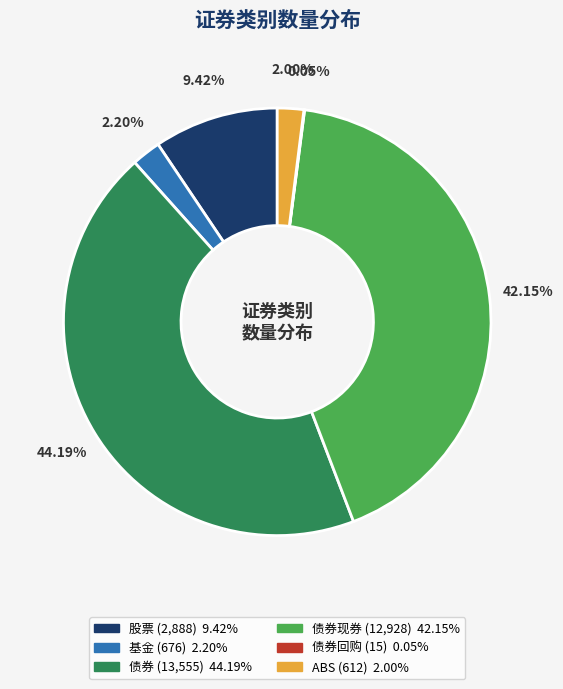

Does any single category account for the majority?

No